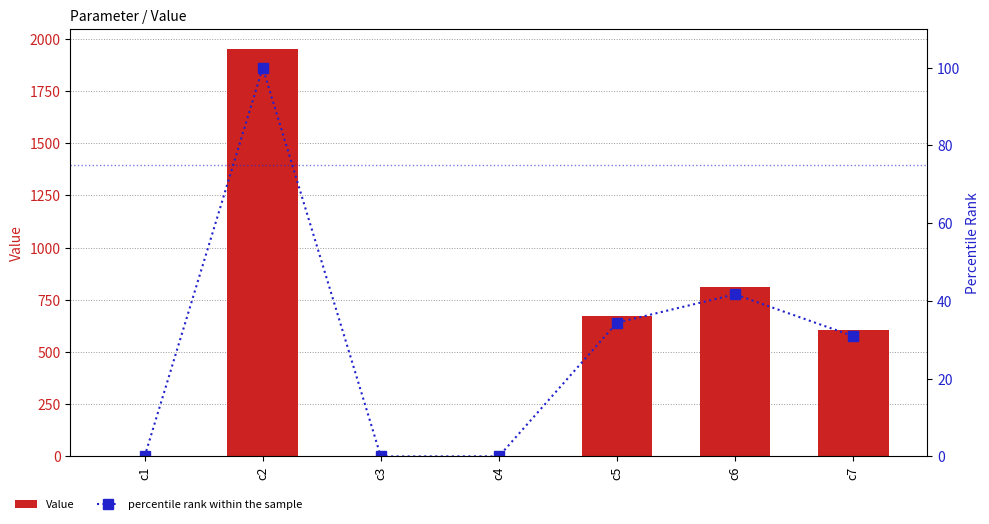

At c5, list the series in order from largest to smallest.

Value, percentile rank within the sample